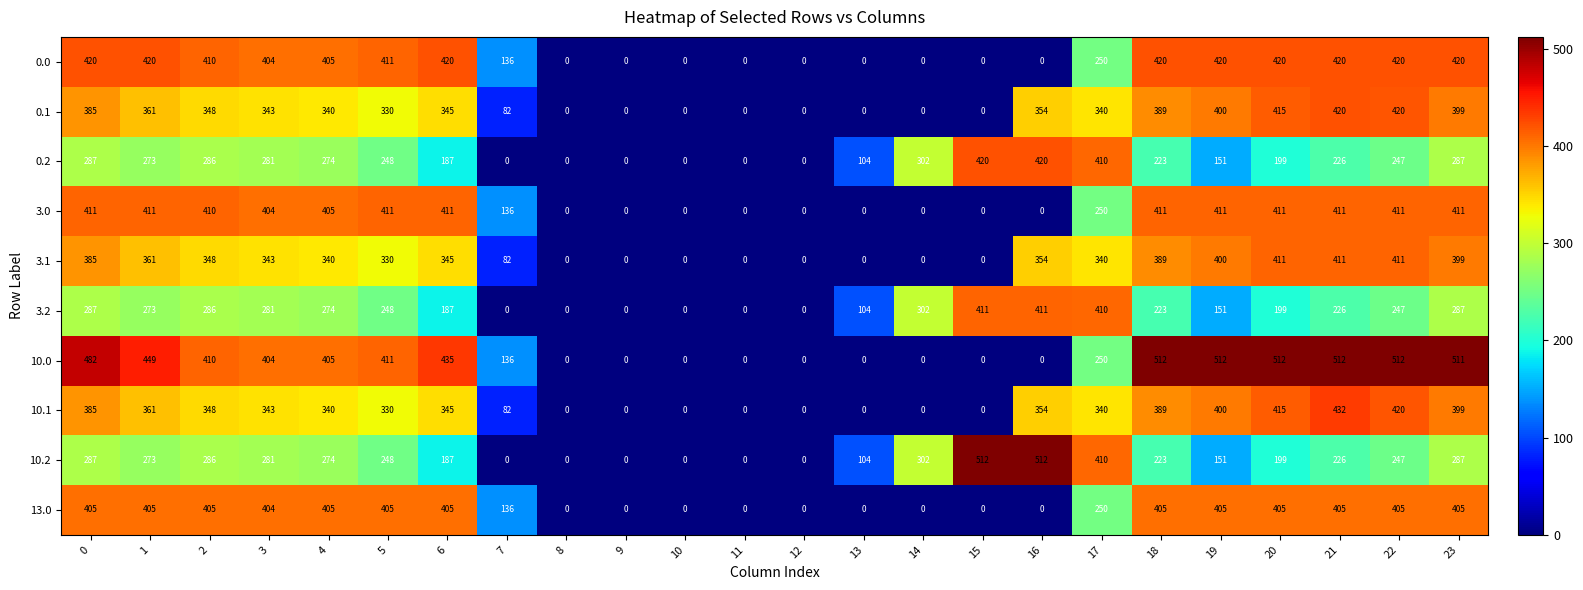

The value of 10.2 at 11 is 201. True or false?

False